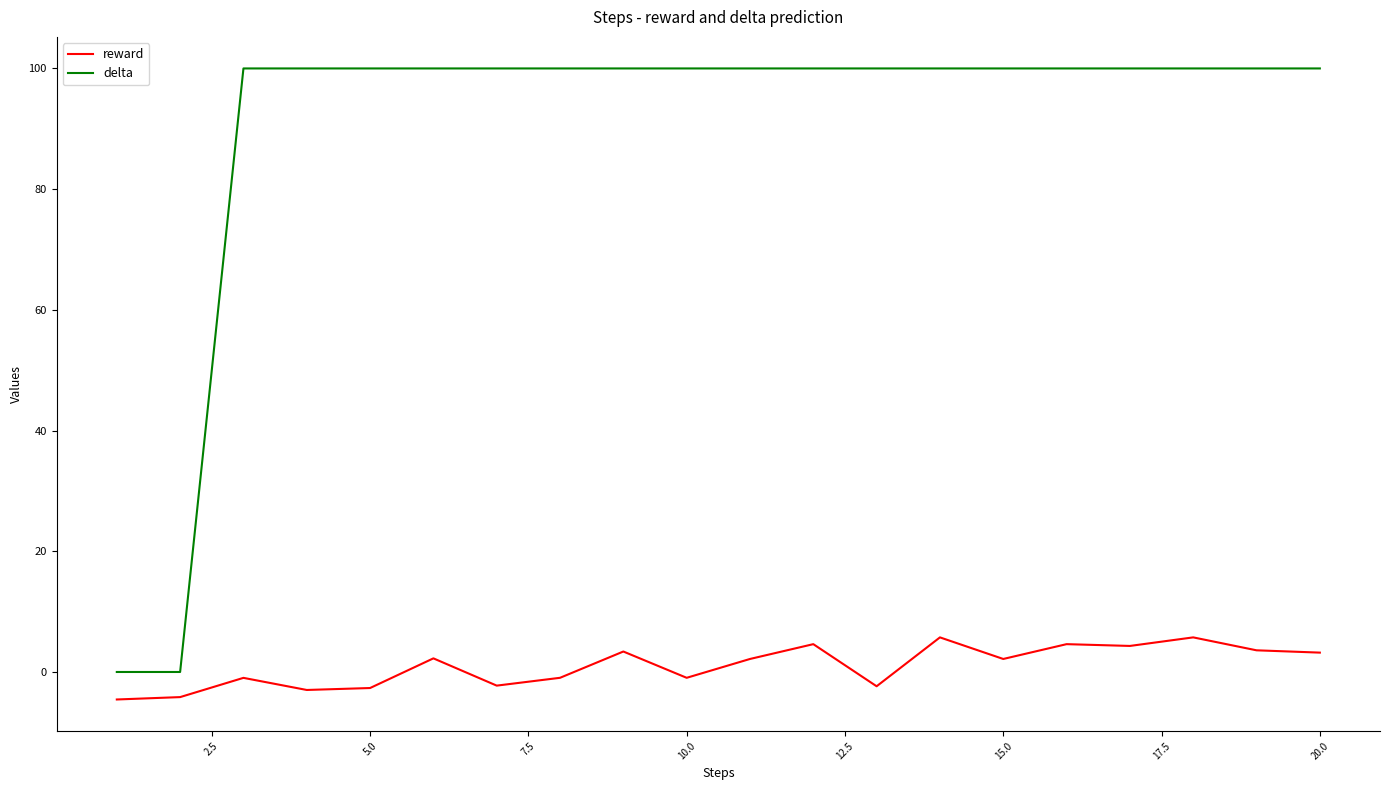

Which series has the largest total across all categories?

delta